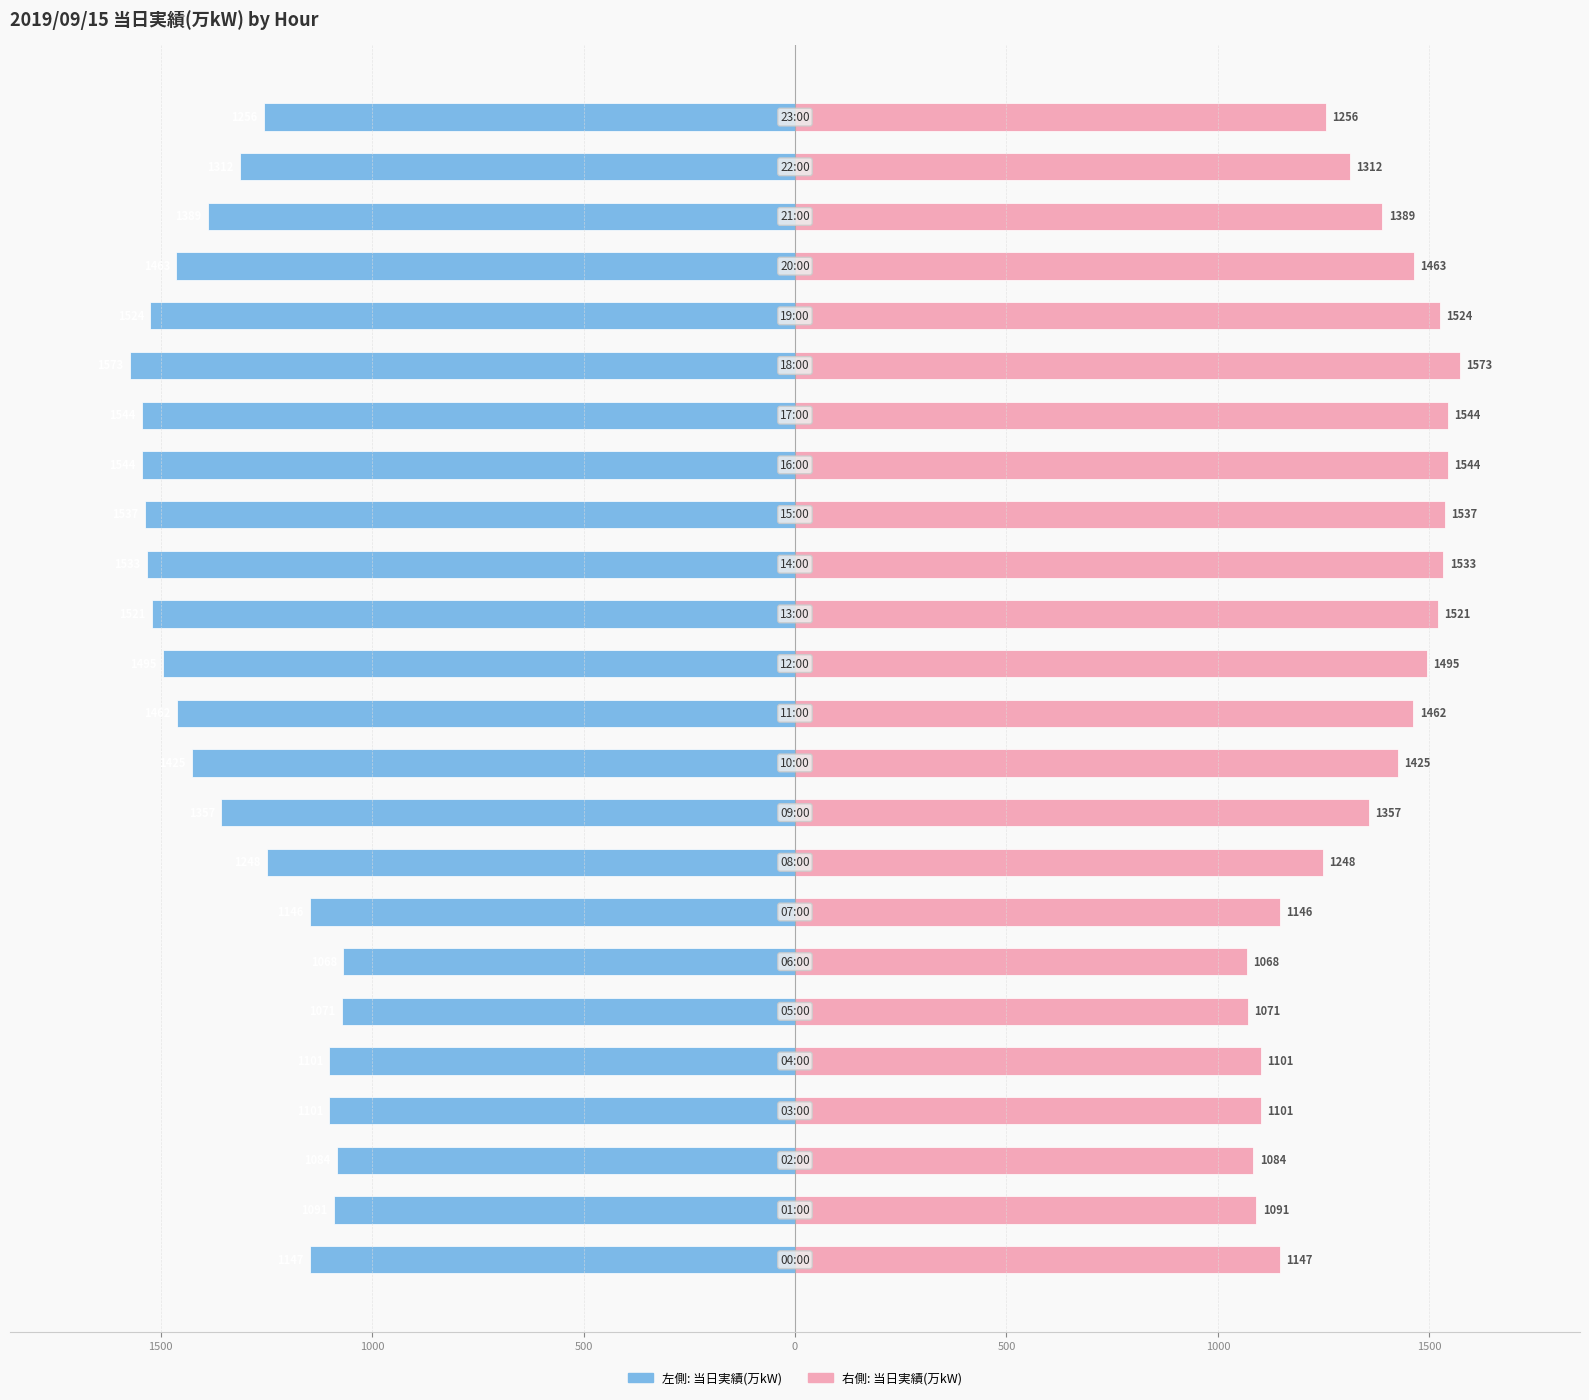

Rank the series by their average value, from highest to lowest.

当日実績(万kW) [Right], 当日実績(万kW) [Left]